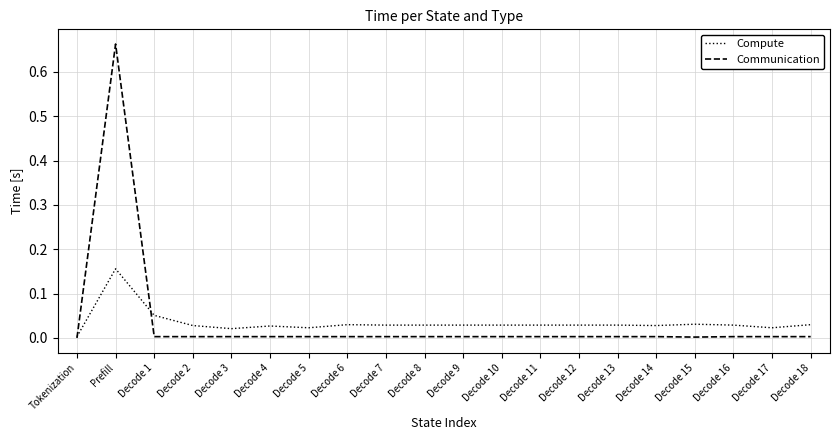

Is it true that Compute equals 0.0 at Decode 13?

True